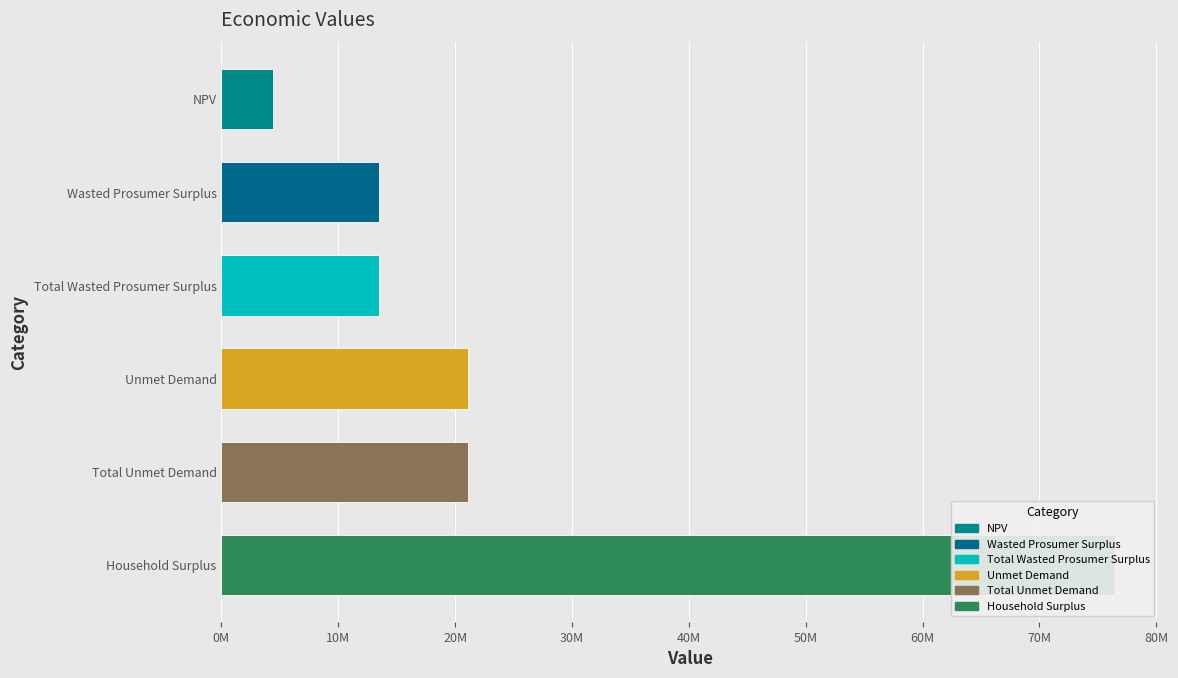

What is the maximum value shown in the chart?

76472509.5